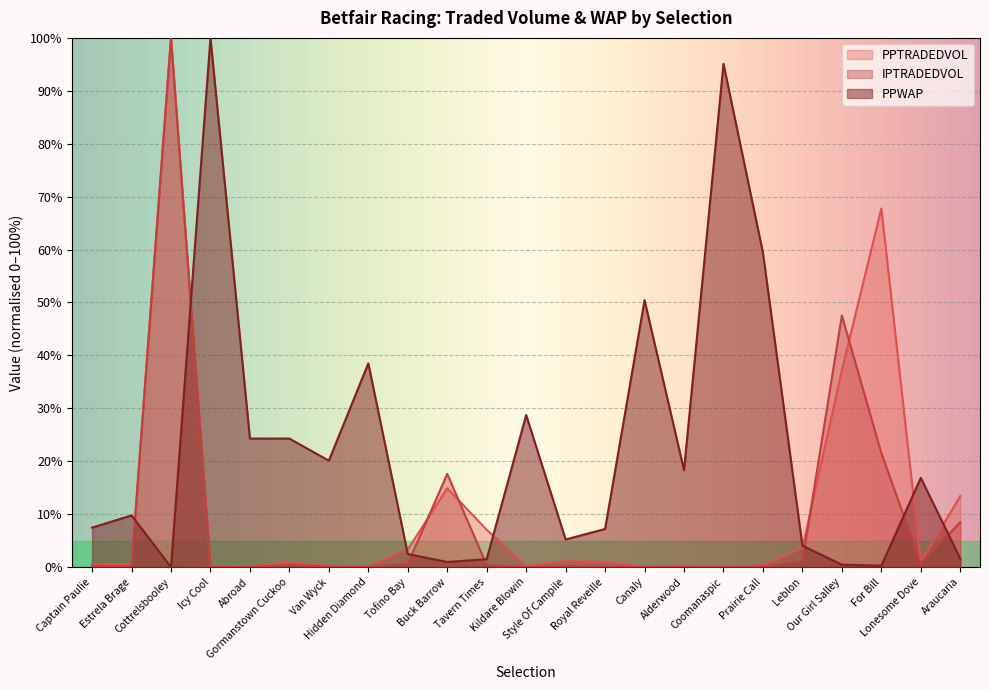

What are all the series names shown in the legend?

PPTRADEDVOL, IPTRADEDVOL, PPWAP